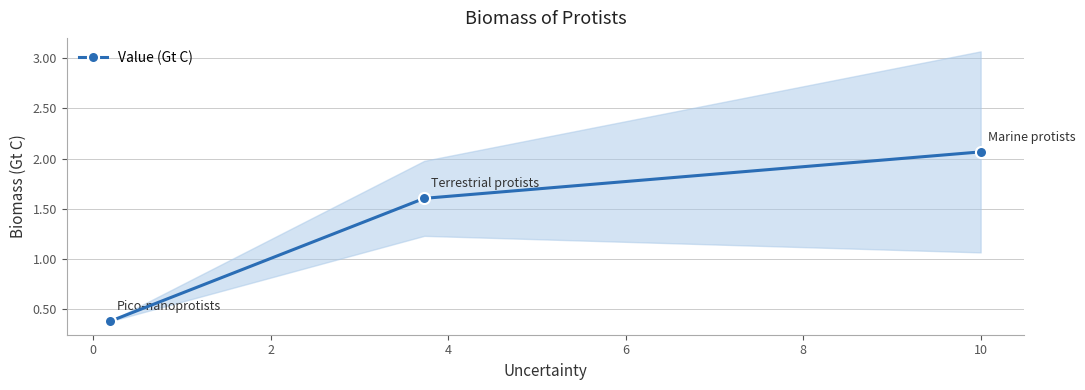

Does the chart display data point markers on the line(s)?

Yes